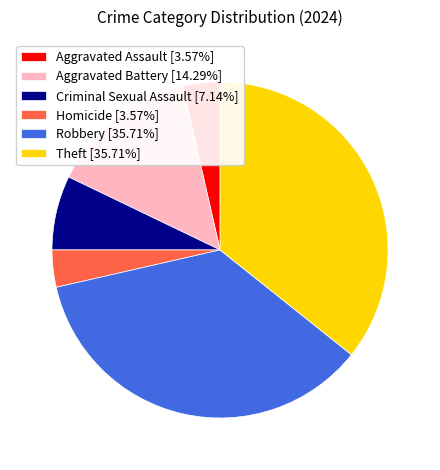

Is there a majority slice in this chart?

No